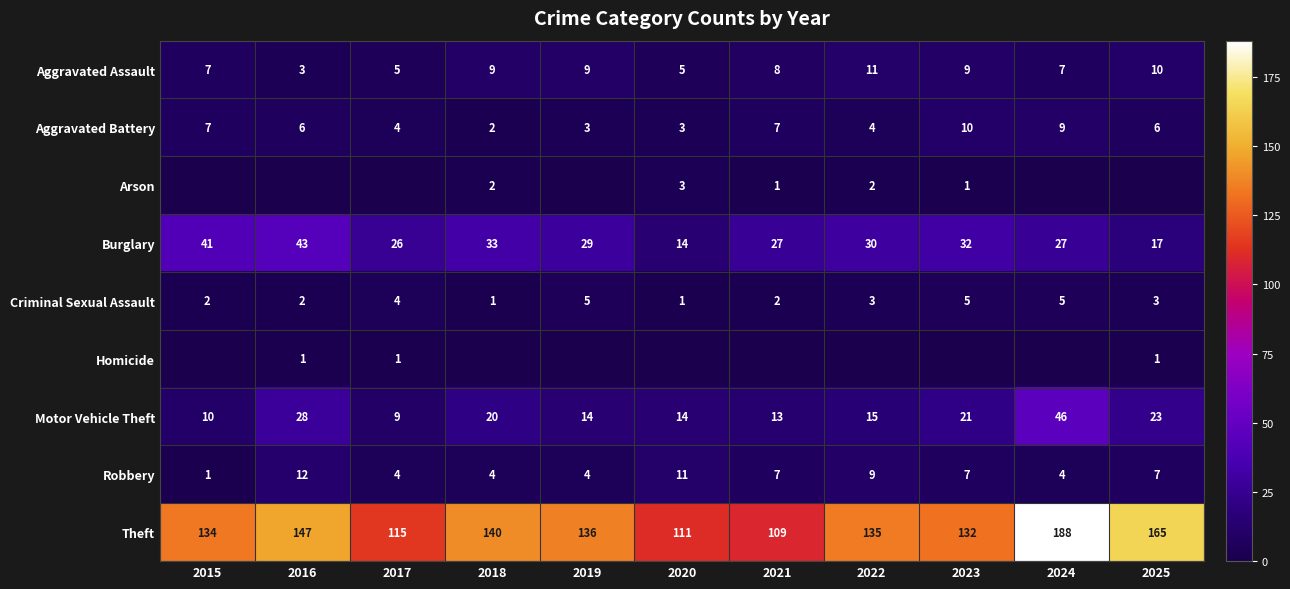

At which label does Burglary reach its minimum?

2020